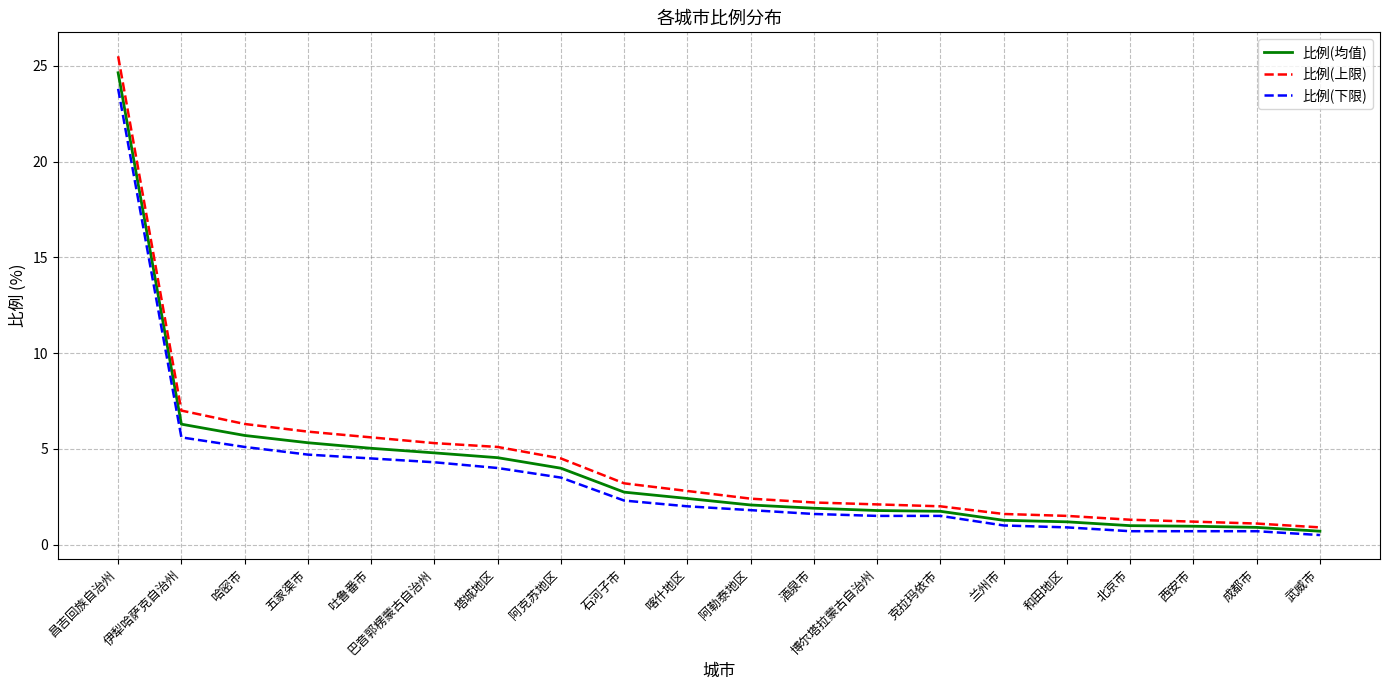

What is the maximum value shown in the chart?

25.5